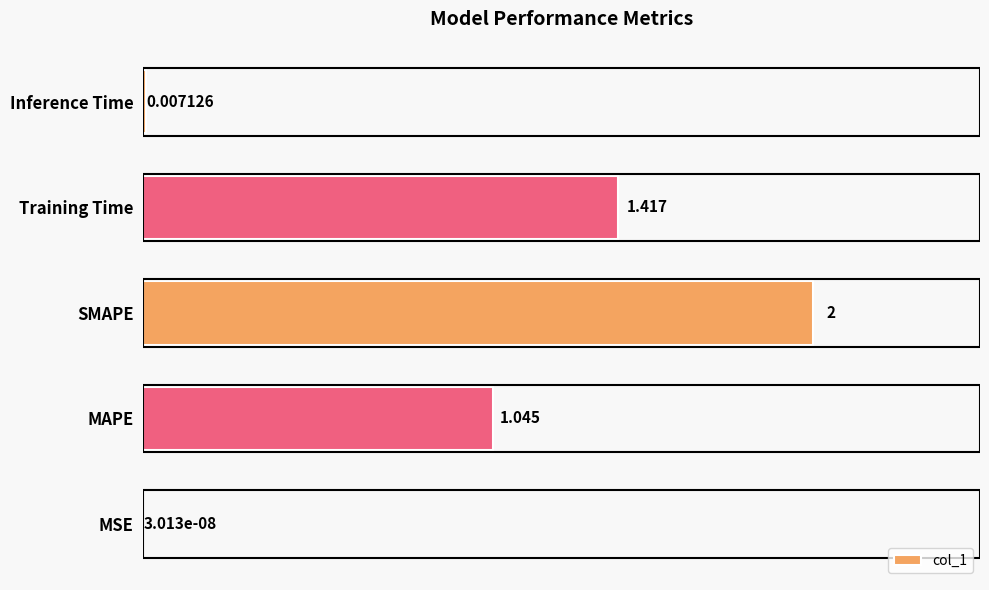

Where is the data nearest to the value 1?

MAPE